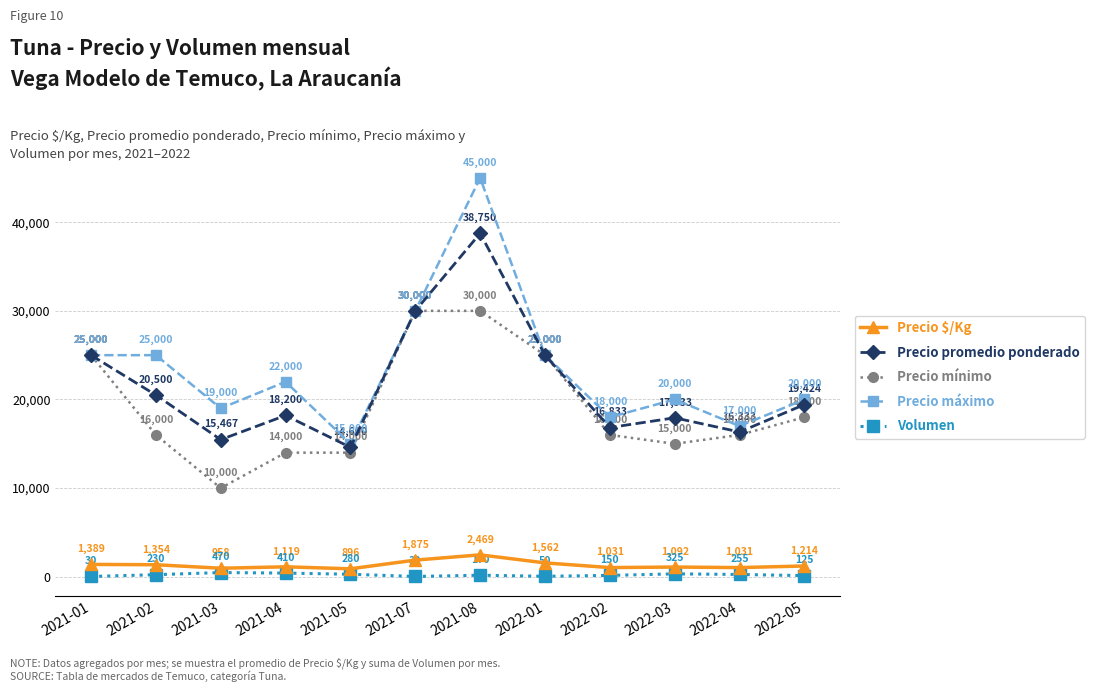

What is the difference between the highest and lowest values at 2022-05?

19875